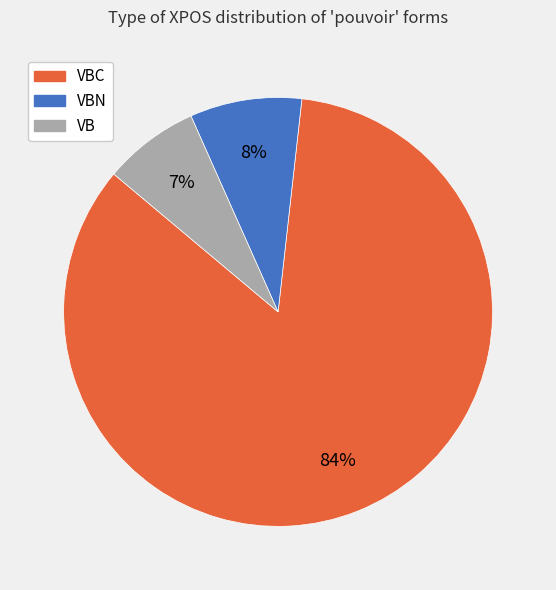

Does any single category account for the majority?

Yes